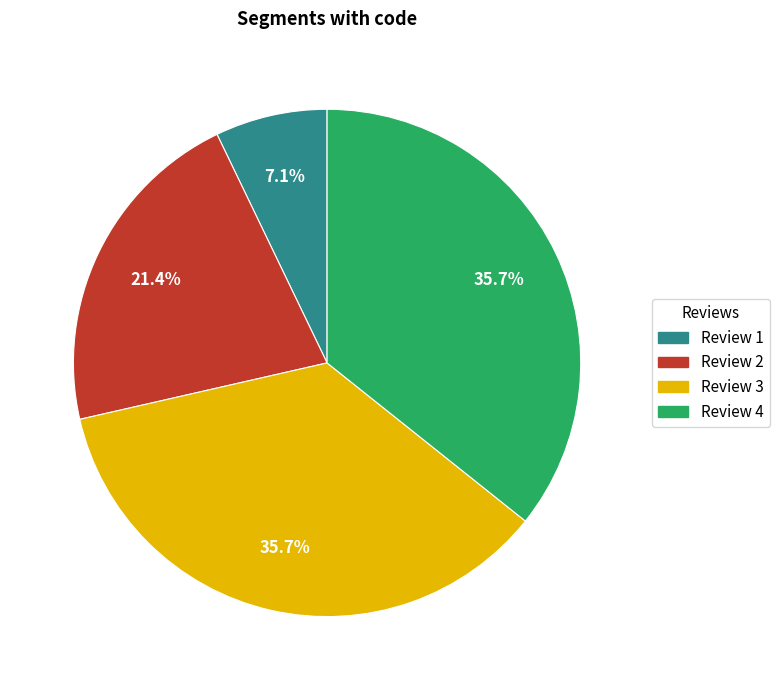

Does any single category account for the majority?

No